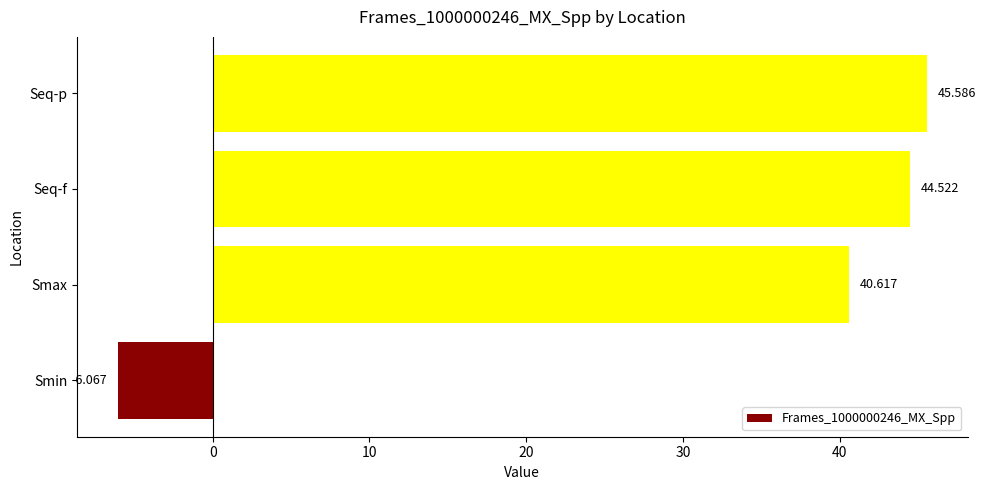

Between Seq-p and Smin, which is larger?

Seq-p